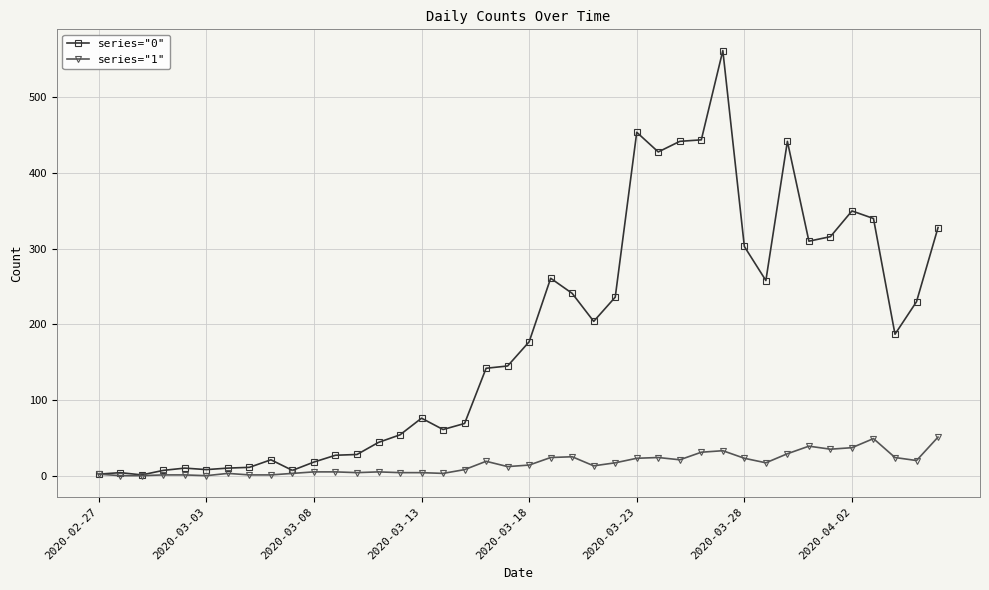

What is the value of the series="1" point at the 19th from the left?

19